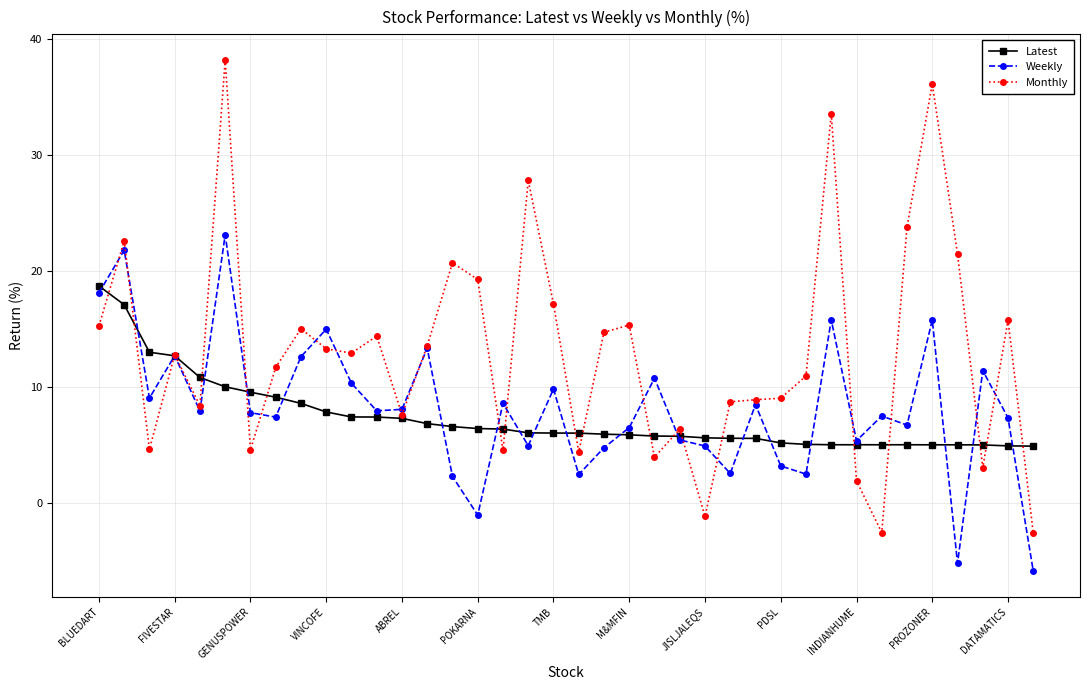

True or false: Monthly has more than 0 interior local peaks.

True